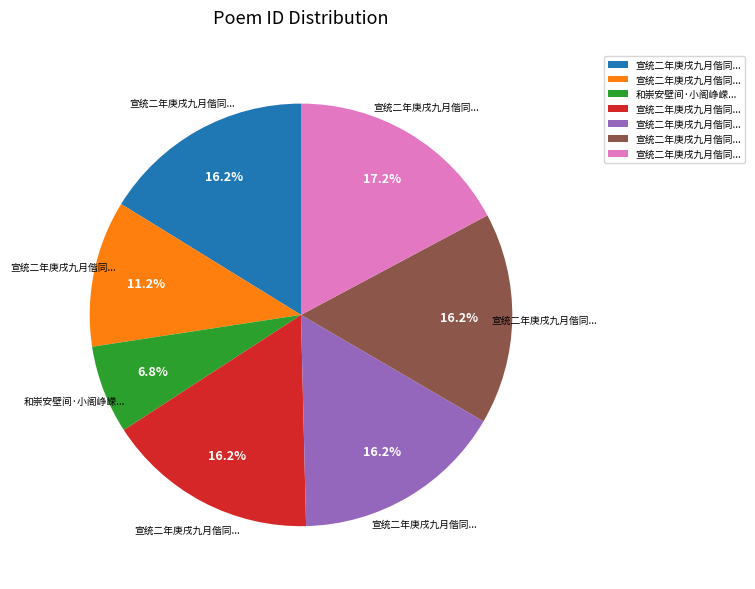

Is there a majority slice in this chart?

No